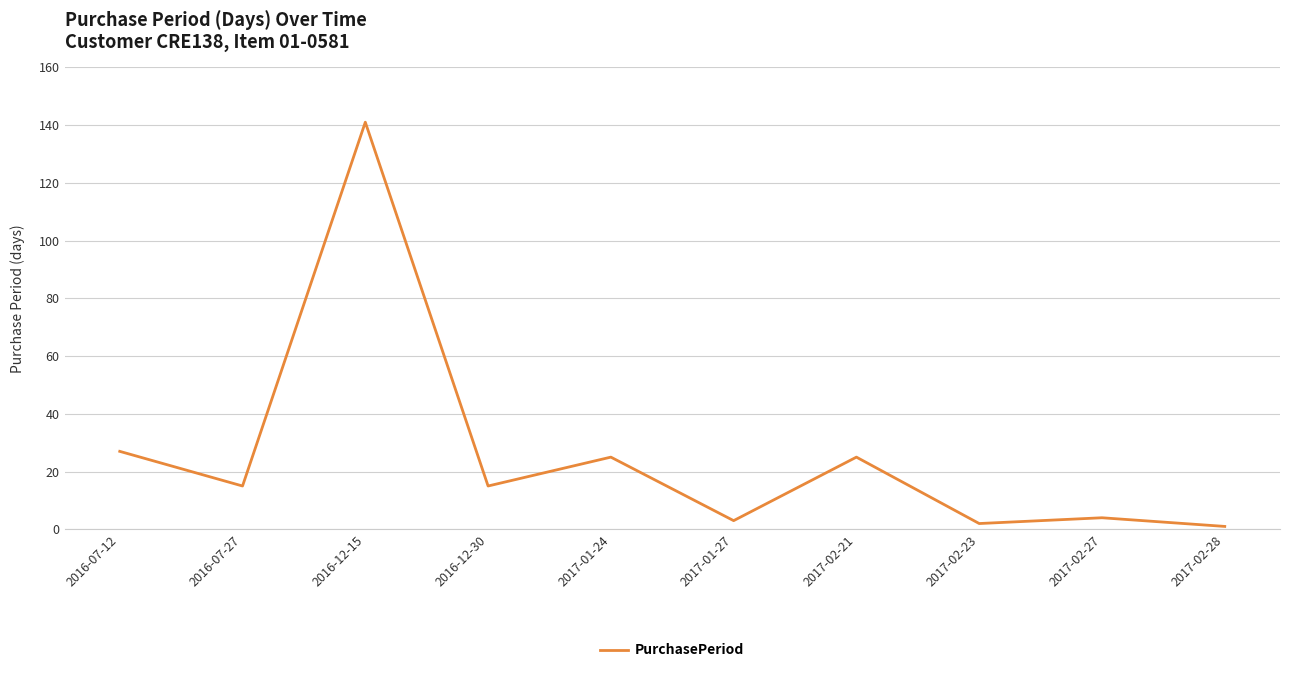

The value at 2017-02-21 is 25. True or false?

True